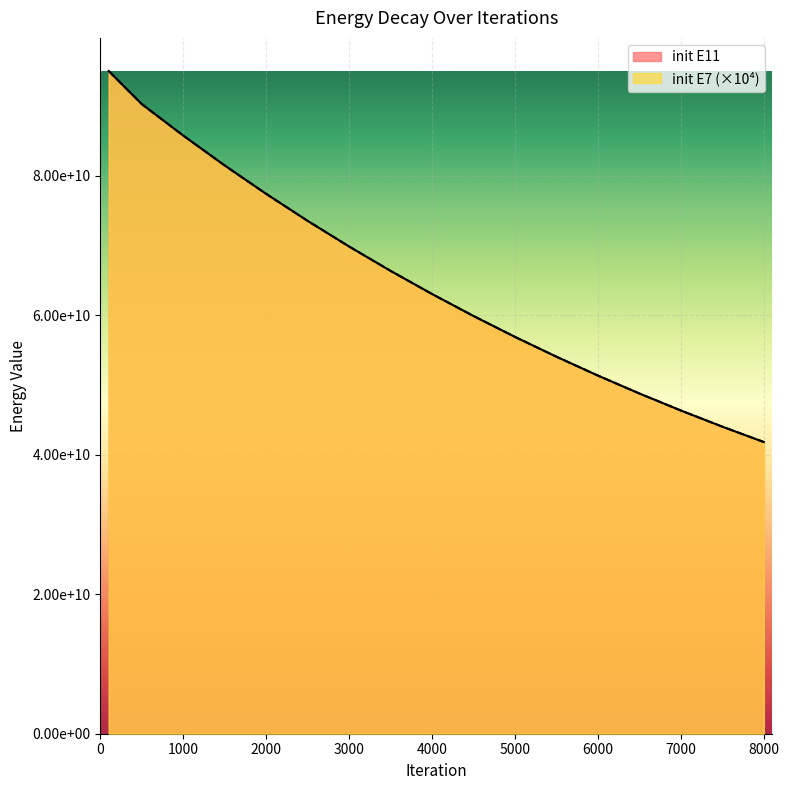

True or false: init E11 and init E7 cross at least once.

False